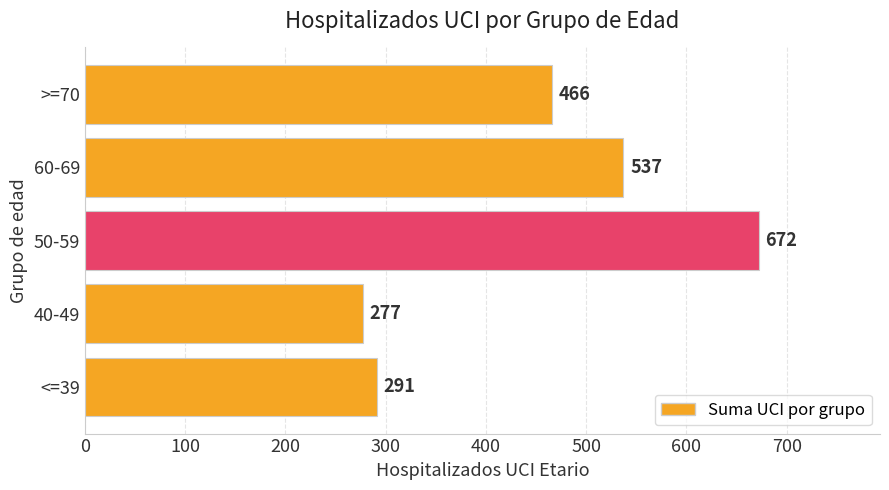

Where is the data nearest to the value 474?

>=70